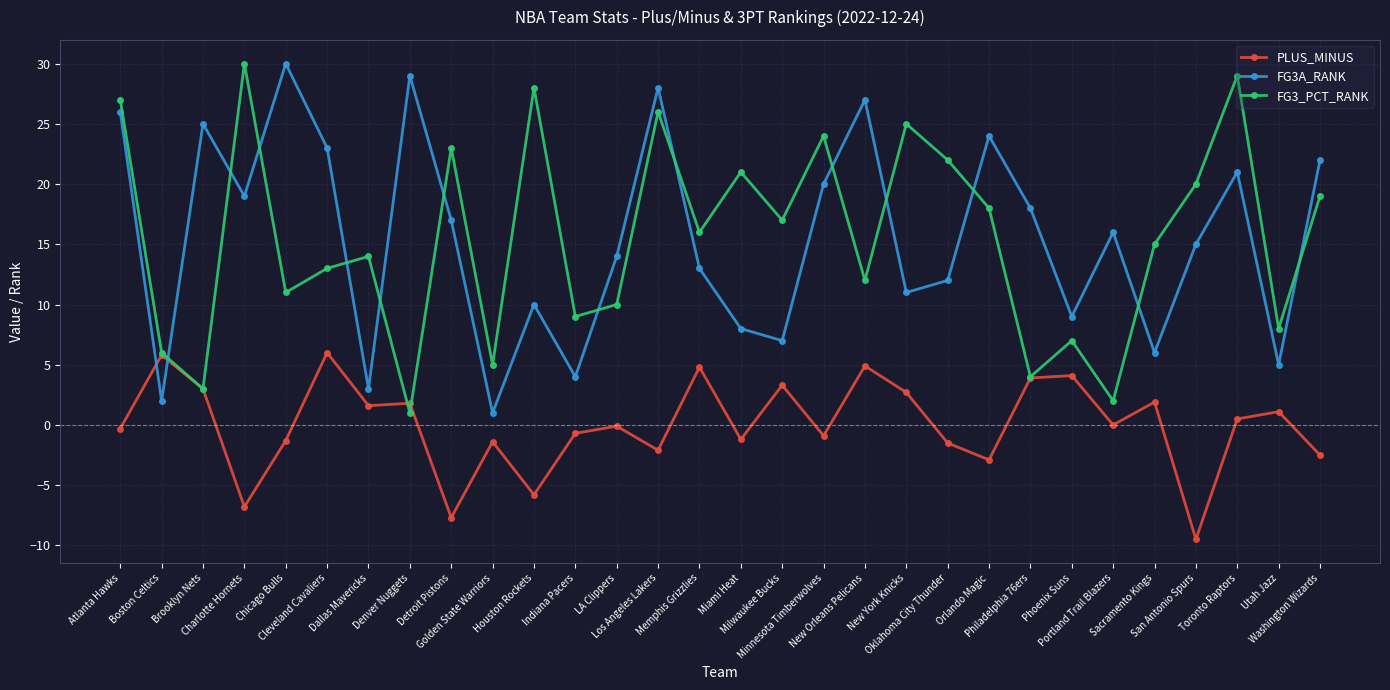

The FG3A_RANK series shows 11.3 at Detroit Pistons. True or false?

False